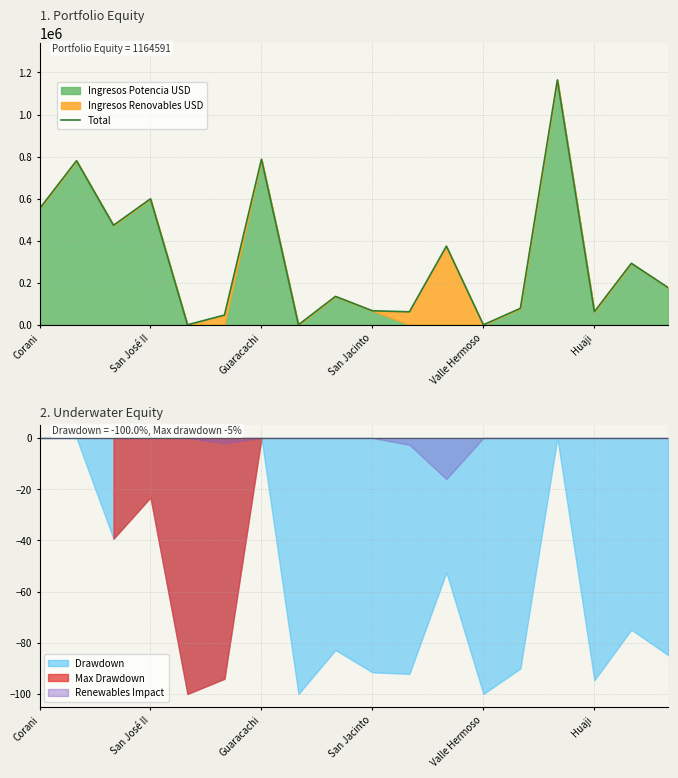

How many data points does each series have?

18